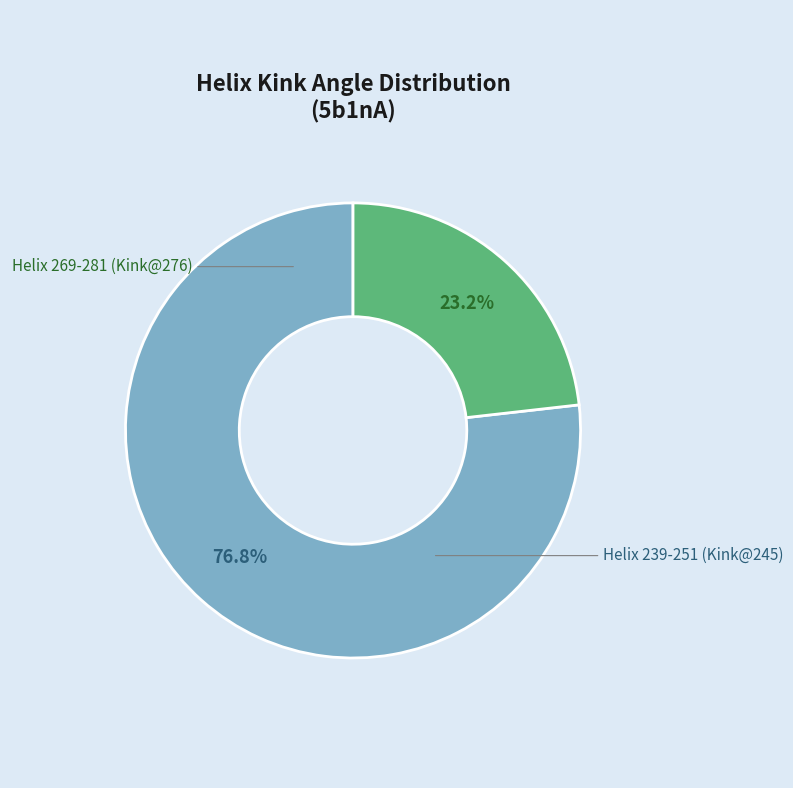

Which category has the smallest portion of the pie?

Helix 269-281 (Kink@276)